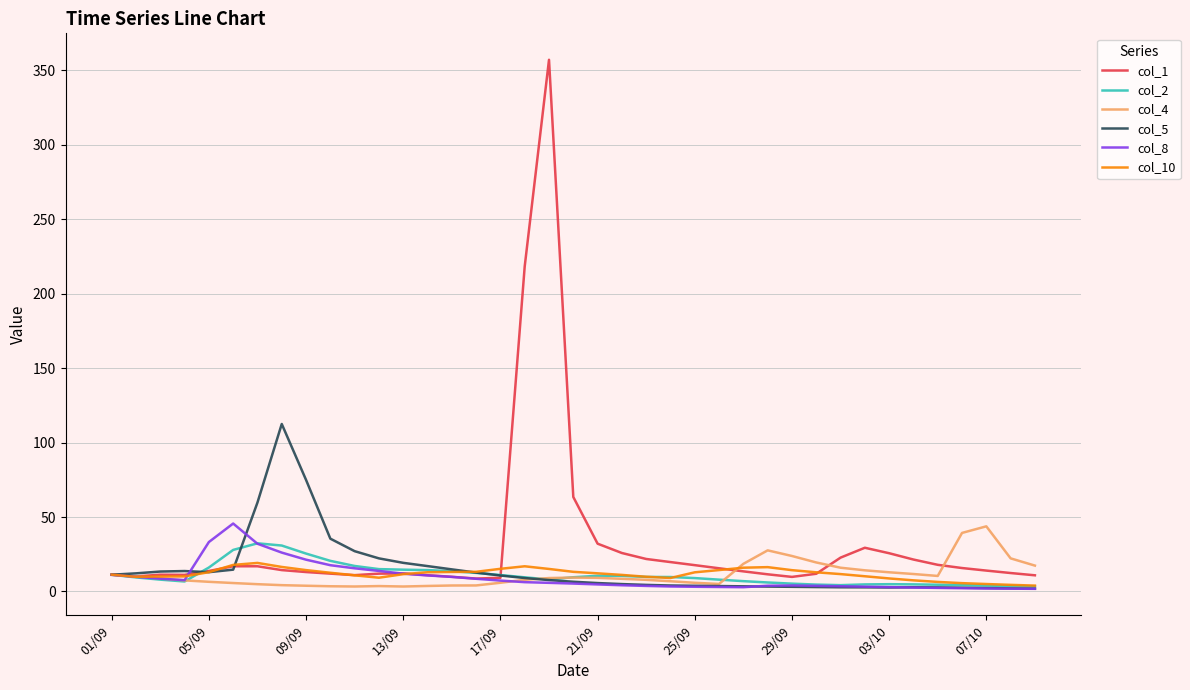

Which series has the widest spread of values?

col_1